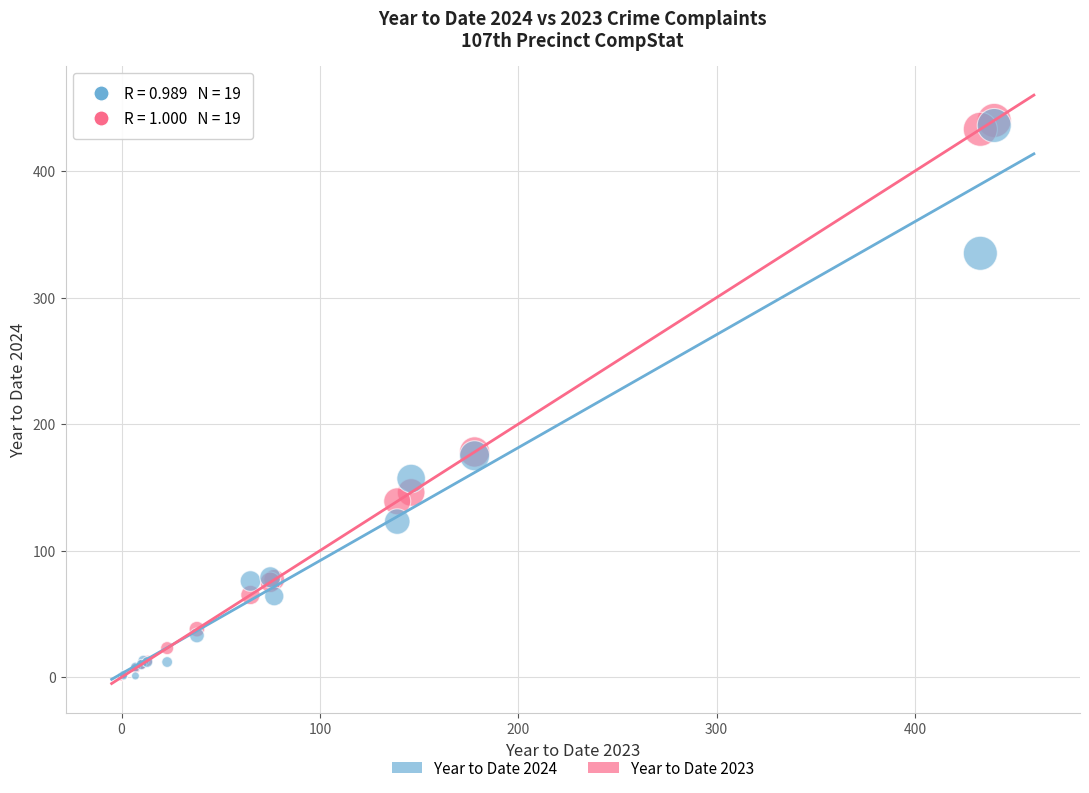

Which series has the widest spread of Y values?

Year to Date 2023